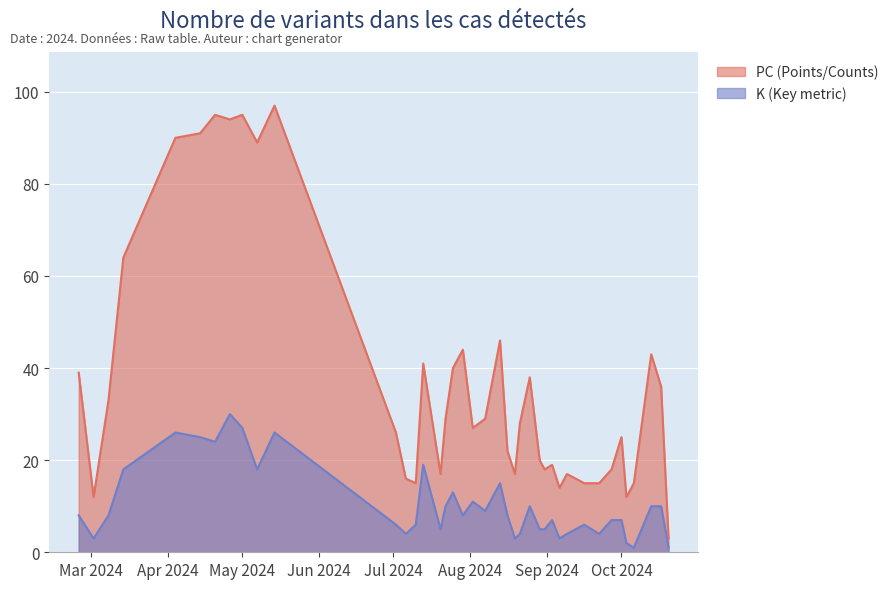

How many data points in PC are less than 28?

20